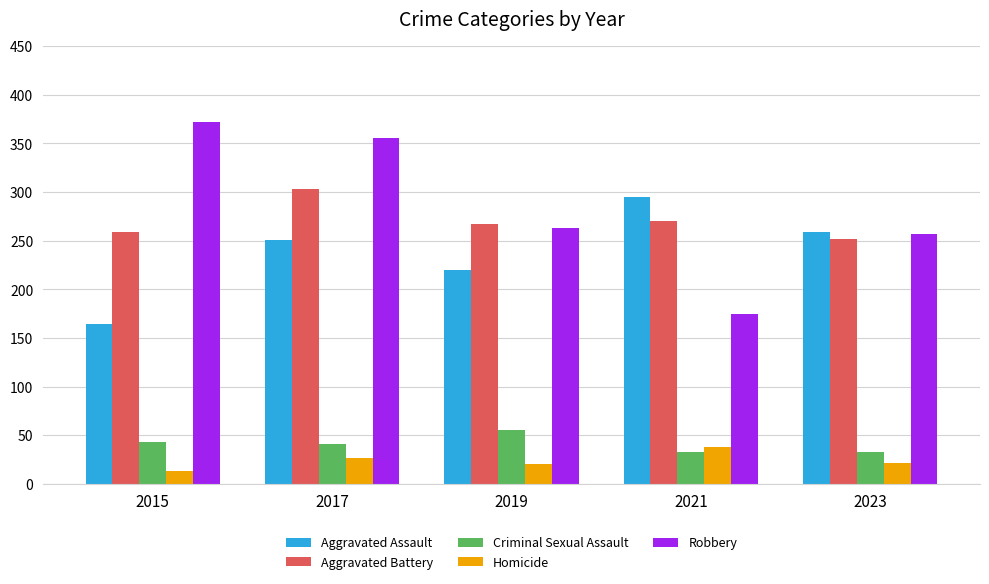

What is the value of the Aggravated Battery bar at the 5th from the left?

252